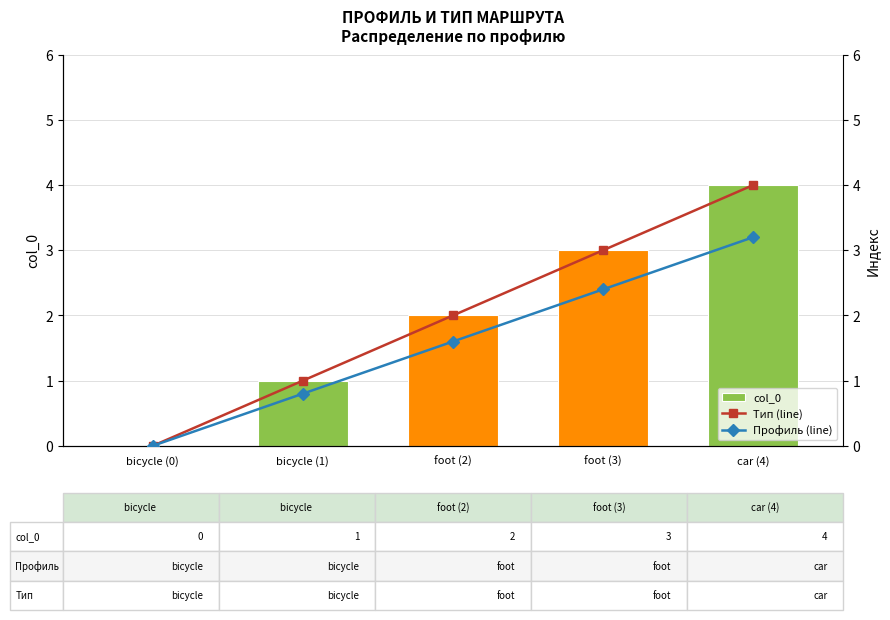

Reading left to right, list all the values displayed in this chart.

col_0: bicycle (0)=0.0	bicycle (1)=1.0	foot (2)=2.0	foot (3)=3.0	car (4)=4.0
Тип (line): bicycle (0)=0.0	bicycle (1)=1.0	foot (2)=2.0	foot (3)=3.0	car (4)=4.0
Профиль (line): bicycle (0)=0.0	bicycle (1)=0.8	foot (2)=1.6	foot (3)=2.4	car (4)=3.2